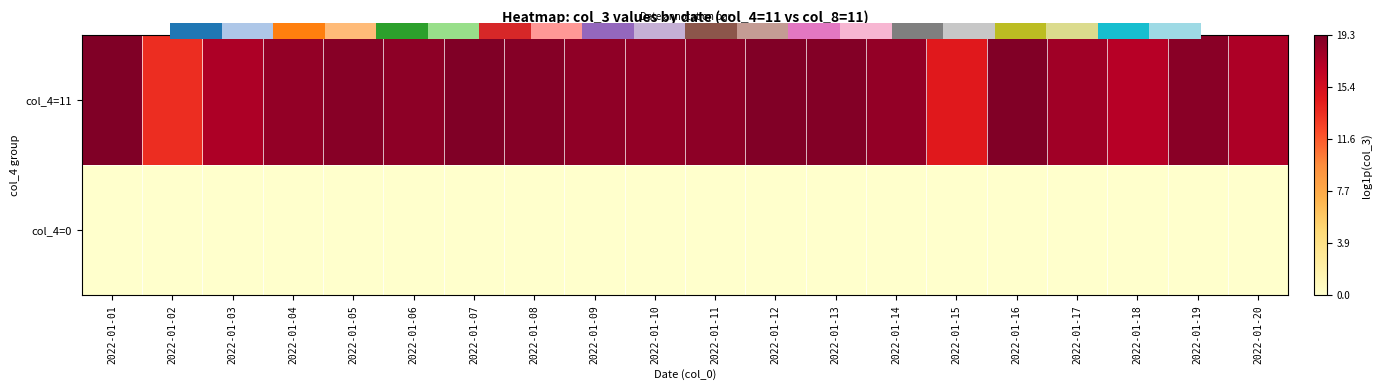

How many distinct data groups are displayed?

2